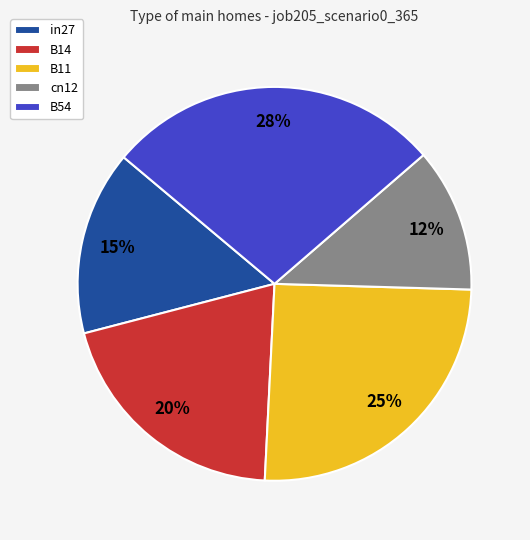

Does any single category account for the majority?

No